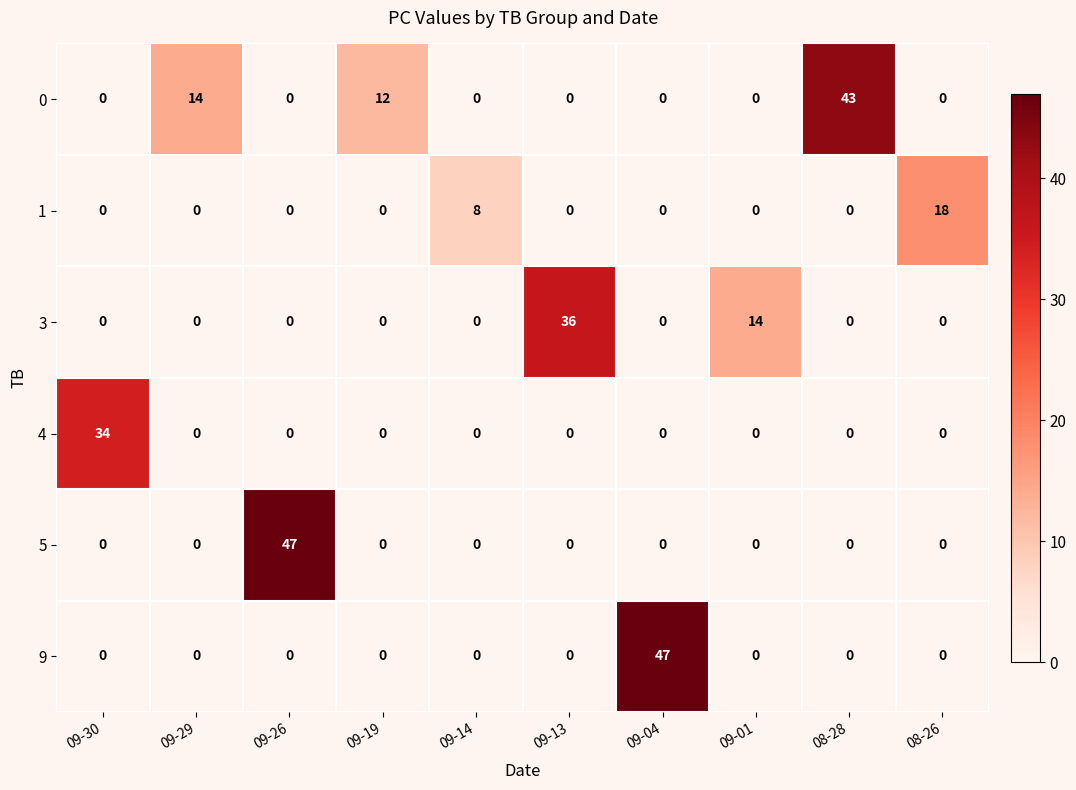

Is it true that 0 equals 20 at 09-01?

False